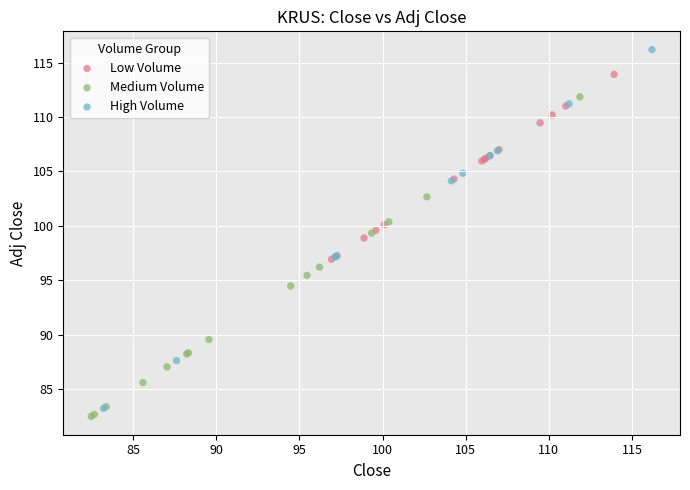

Which series reaches the maximum Y coordinate?

High Volume